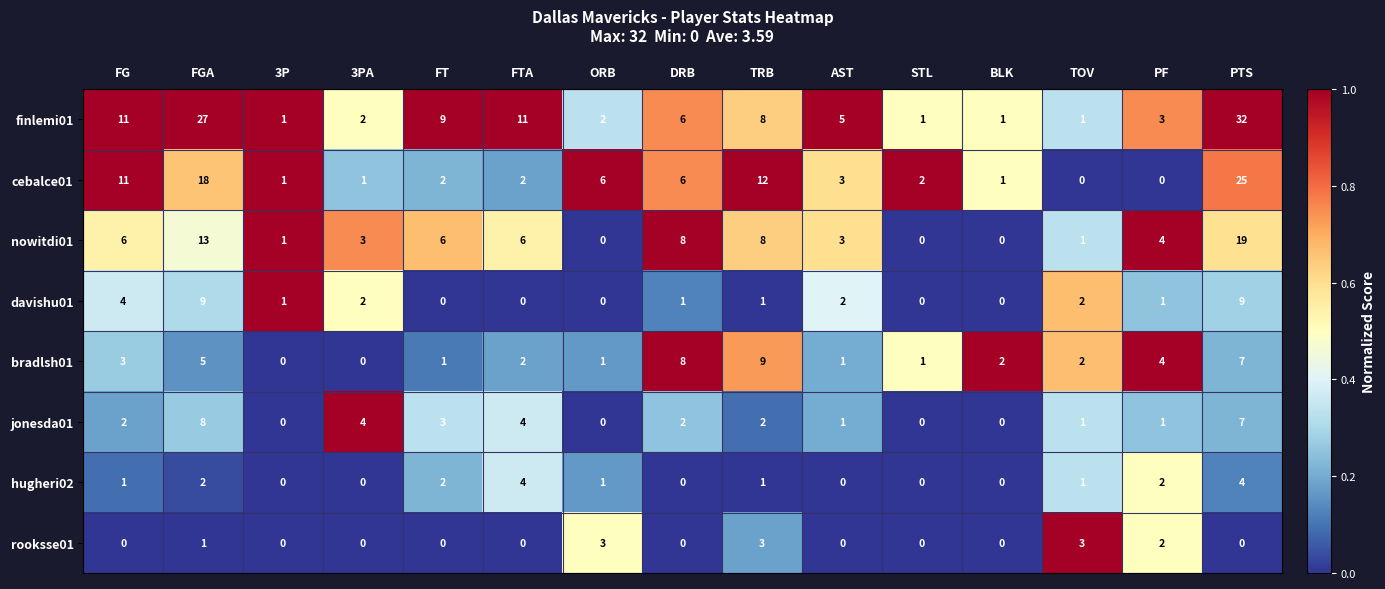

Which series has the largest range (max minus min)?

finlemi01